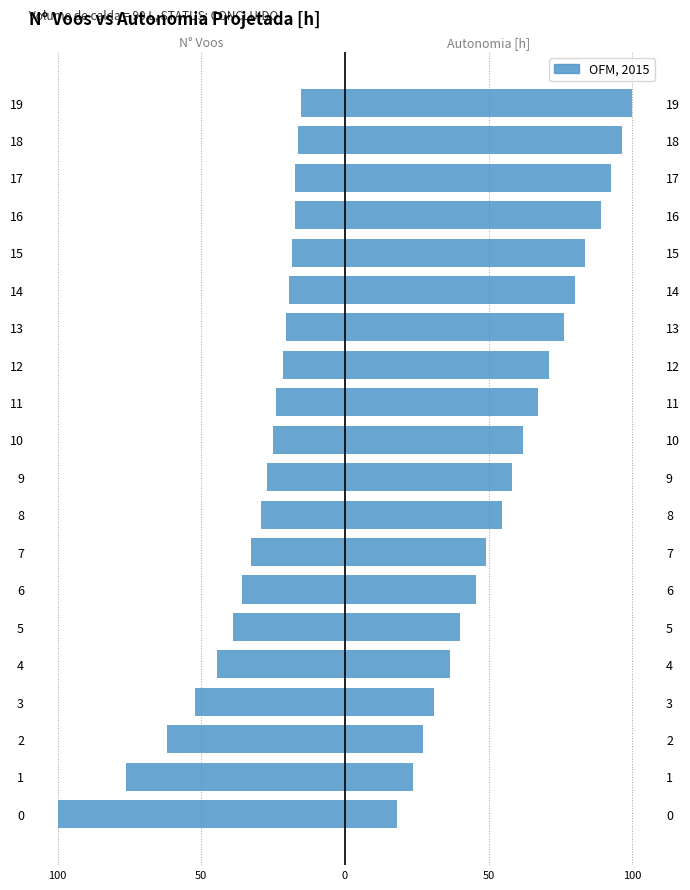

What is the difference between the highest and lowest values at 0?

118.2